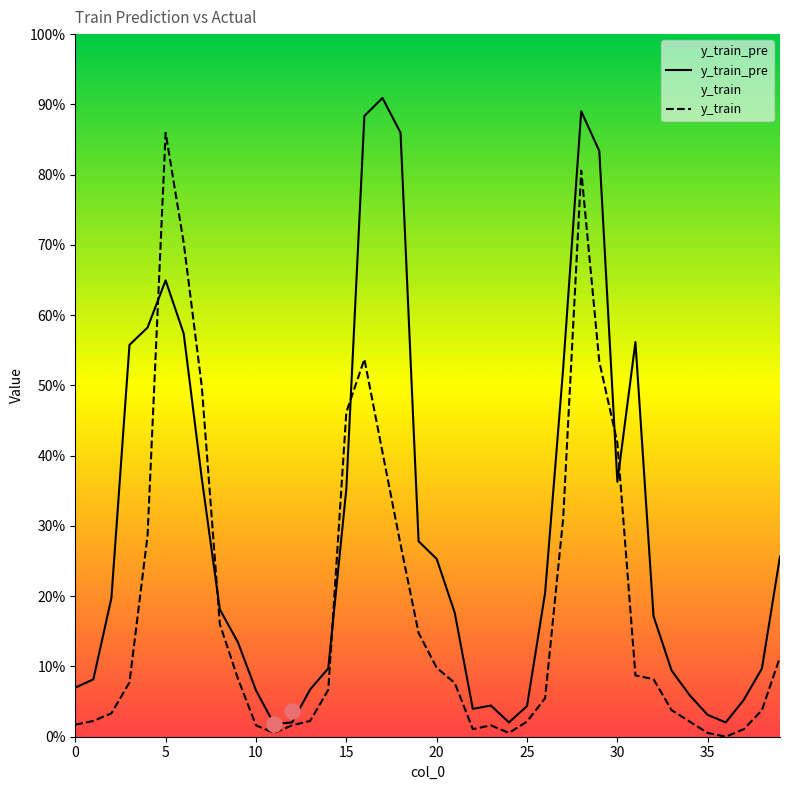

What are all the series names shown in the legend?

y_train_pre, y_train